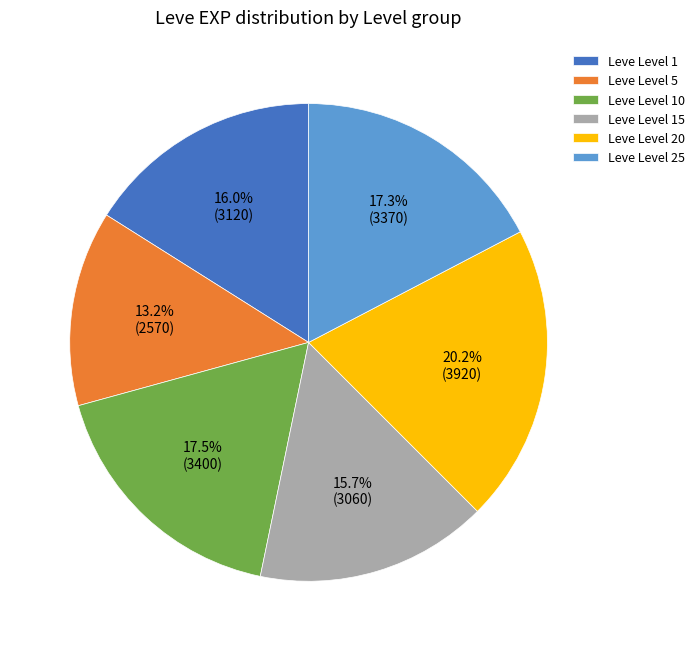

Does any single category account for the majority?

No